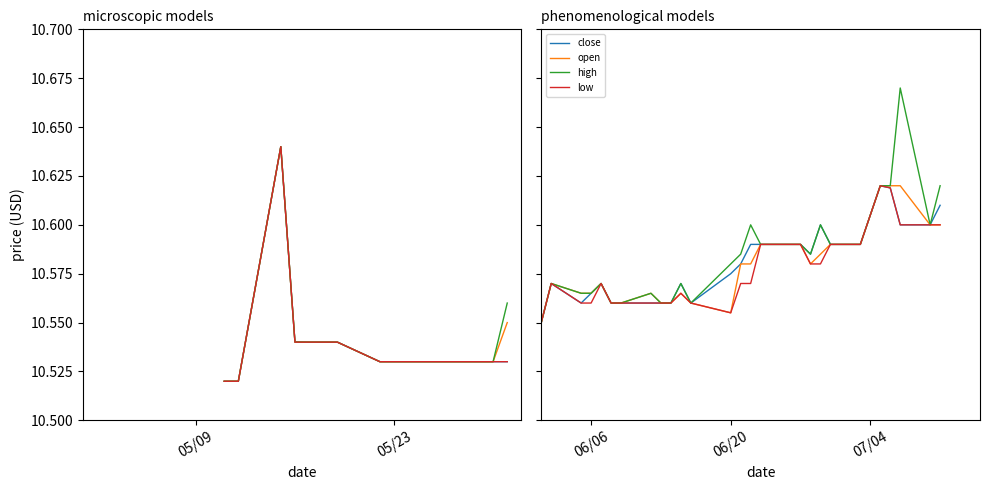

What are all the series names shown in the legend?

close, open, high, low